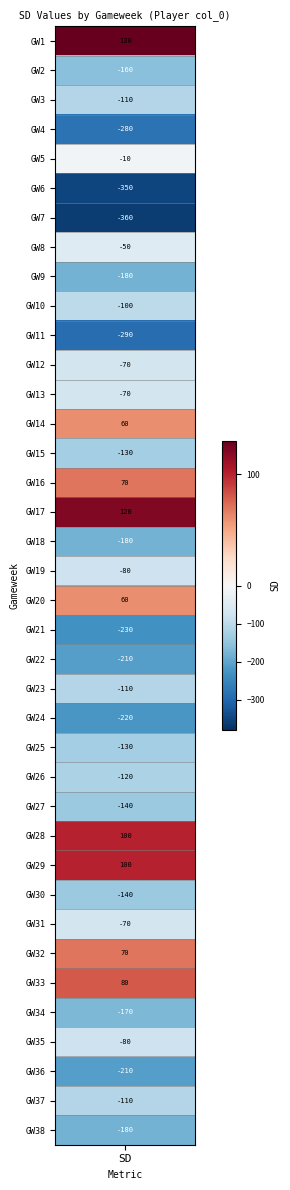

Rank the categories by value from highest to lowest.

0, 16, 27, 28, 32, 15, 31, 13, 19, 4, 7, 11, 12, 30, 18, 34, 9, 2, 22, 36, 25, 14, 24, 26, 29, 1, 33, 8, 17, 37, 21, 35, 23, 20, 3, 10, 5, 6